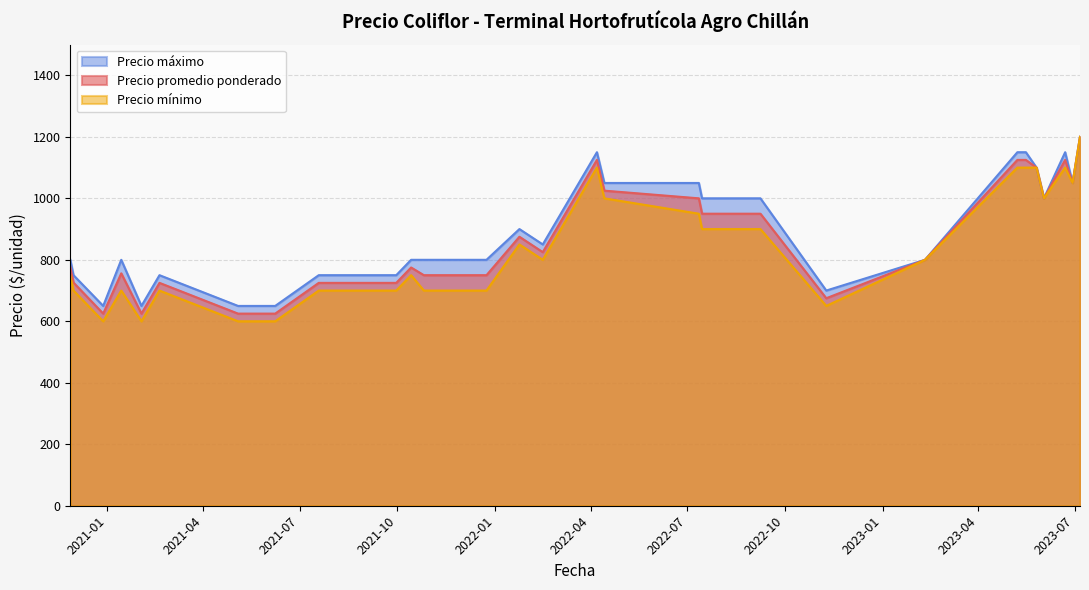

At 2021-01-14, list the series in order from smallest to largest.

Precio mínimo, Precio promedio ponderado, Precio máximo